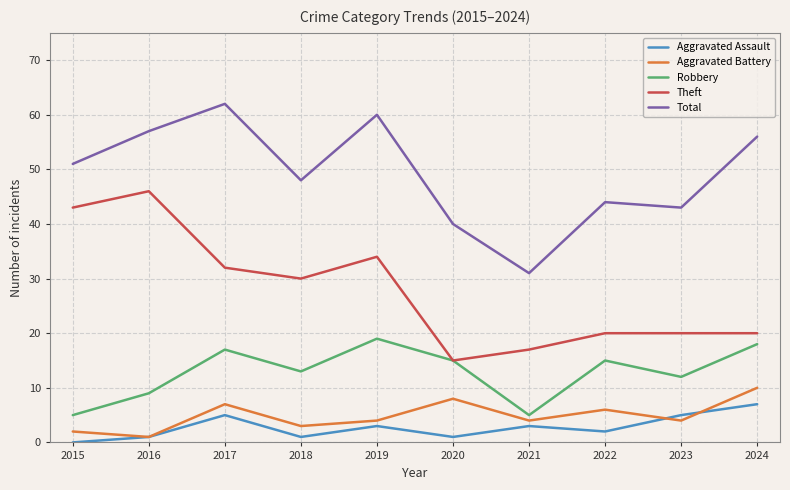

Reading left to right, extract all data points from this chart.

Aggravated Assault: 0	1	5	1	3	1	3	2	5	7
Aggravated Battery: 2	1	7	3	4	8	4	6	4	10
Robbery: 5	9	17	13	19	15	5	15	12	18
Theft: 43	46	32	30	34	15	17	20	20	20
Total: 51	57	62	48	60	40	31	44	43	56